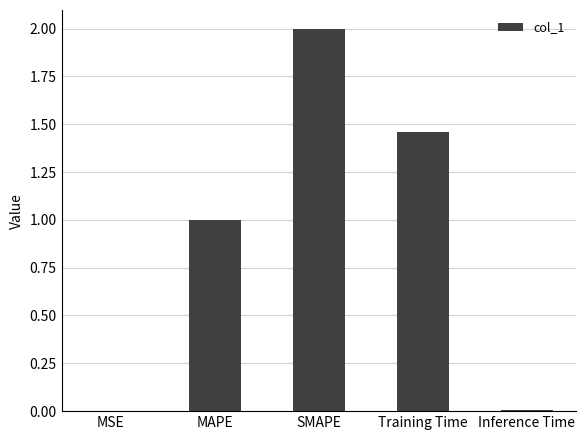

The chart shows a value of 2.0 at SMAPE. True or false?

True